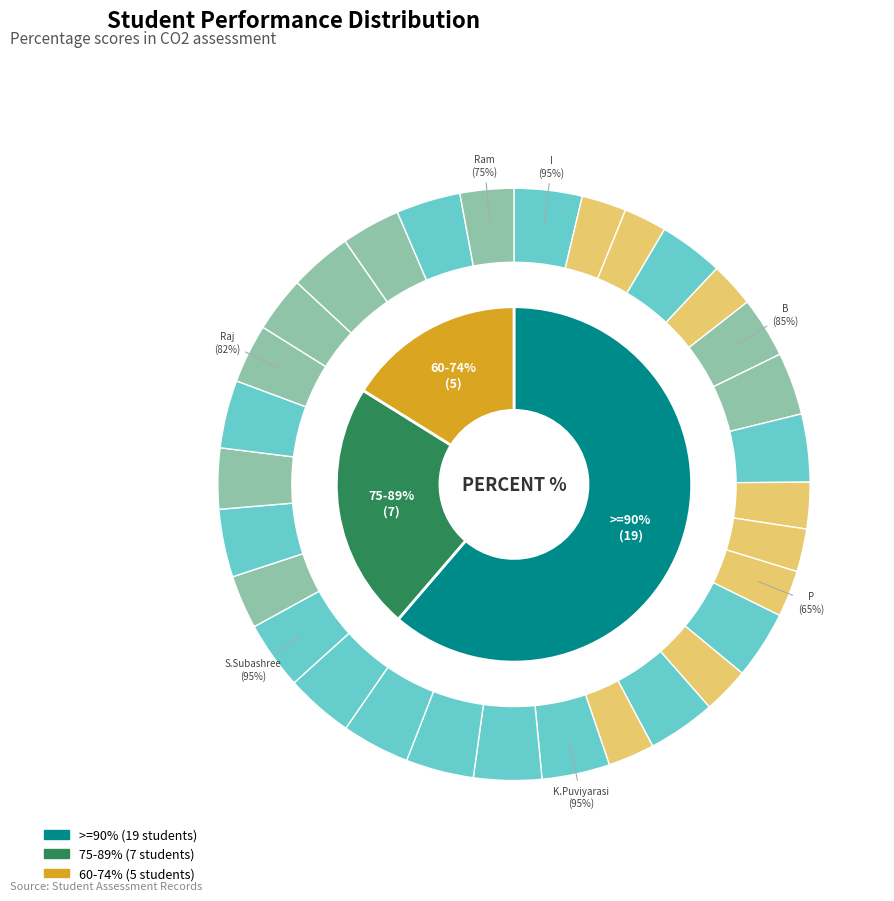

To the nearest percent, what is the average slice percentage?

3%